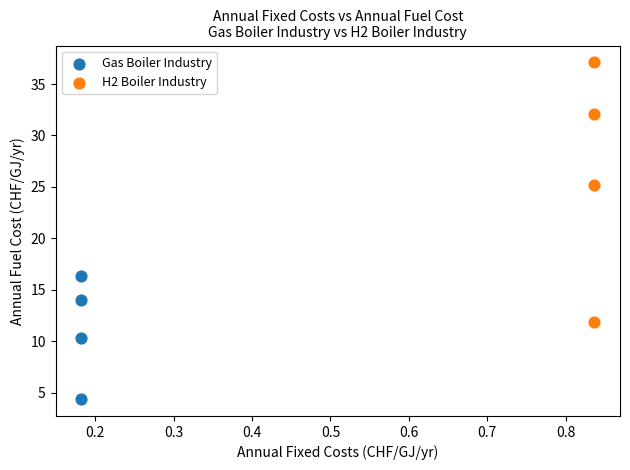

Which series contains the highest Y value?

H2 Boiler Industry